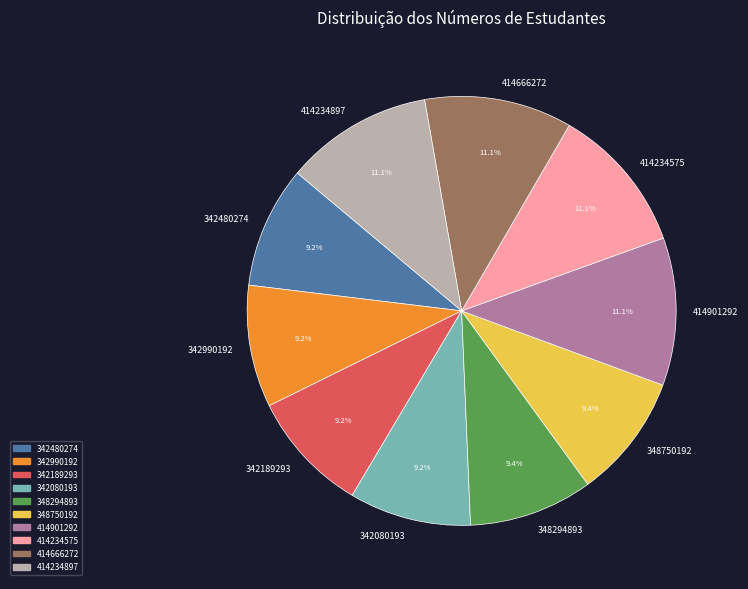

Is there any slice that represents more than half of the pie?

No